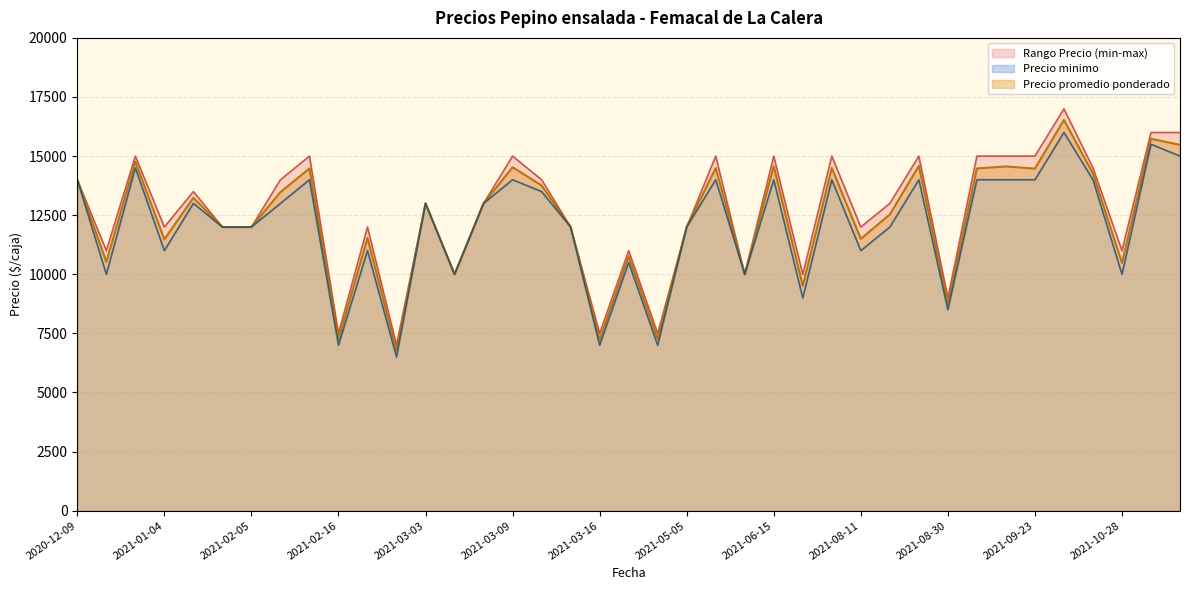

How many categories are shown in the chart?

40